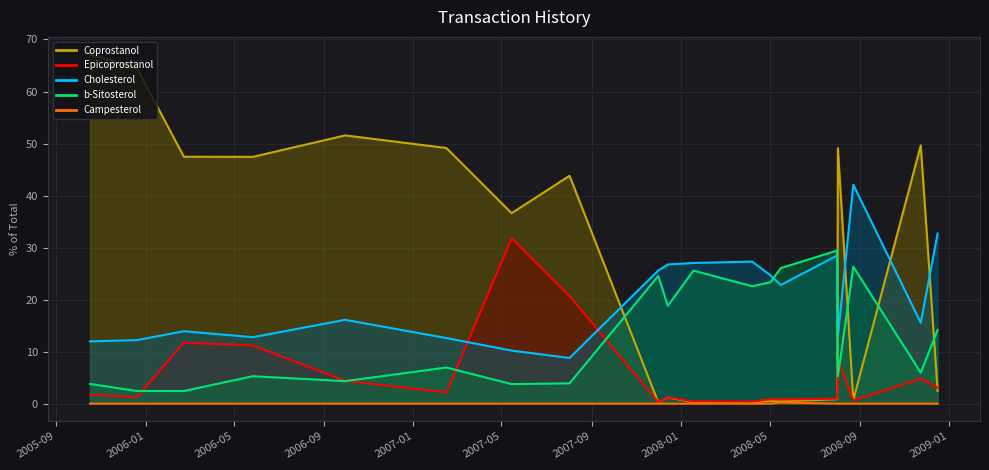

How many intersections are there between b-Sitosterol and Cholesterol?

2